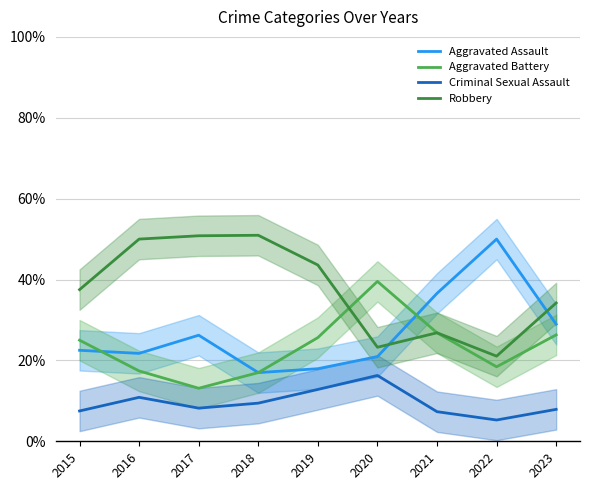

At which label does Criminal Sexual Assault first exceed 8?

2016